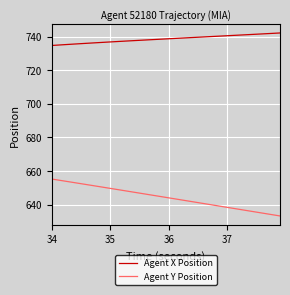

What is the difference between the maximum and minimum values in the Agent Y Position series?

22.0